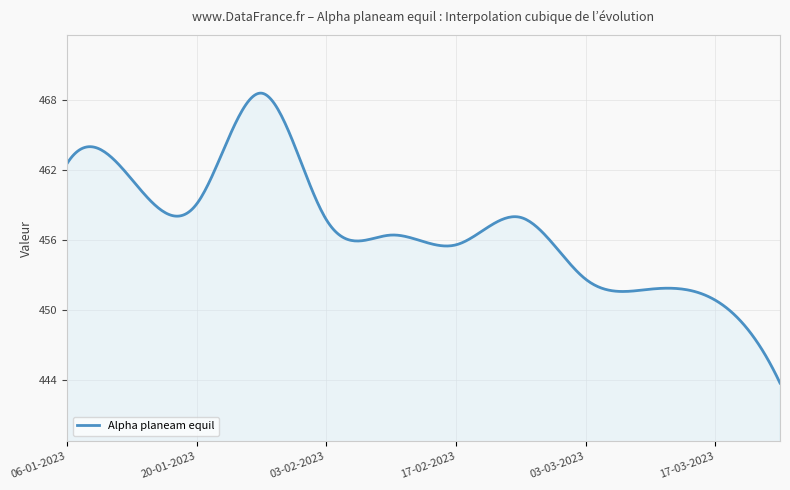

What is the maximum value shown in the chart?

468.6